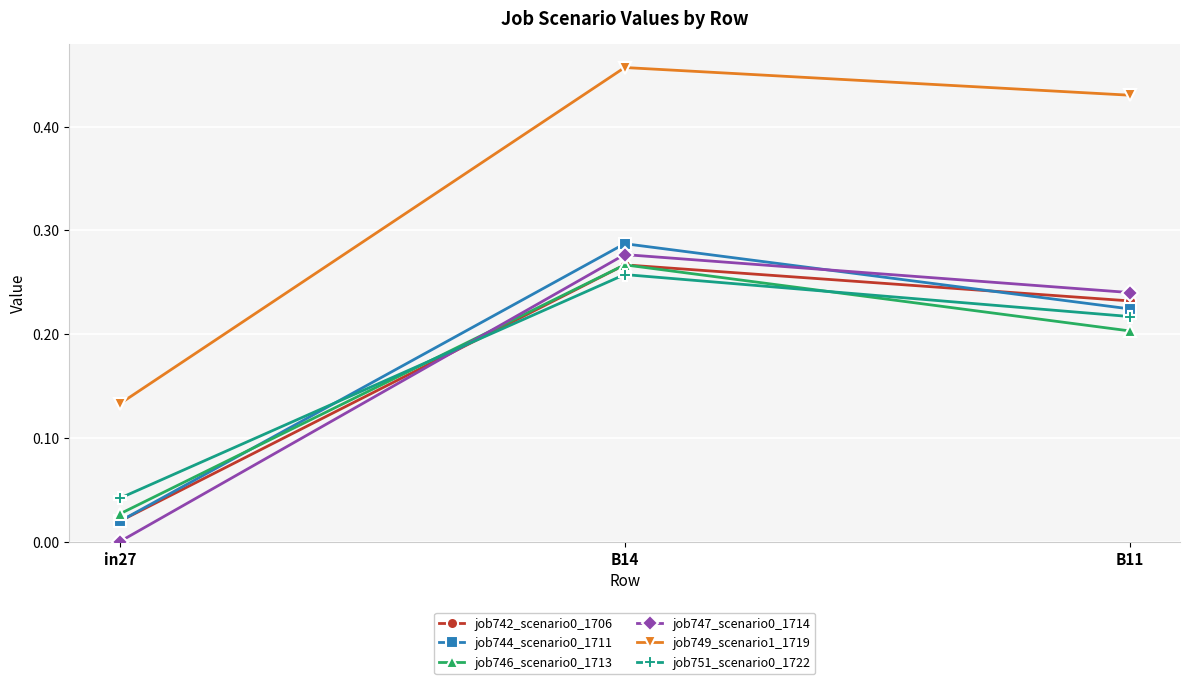

Which series has the widest spread of values?

job749_scenario1_1719